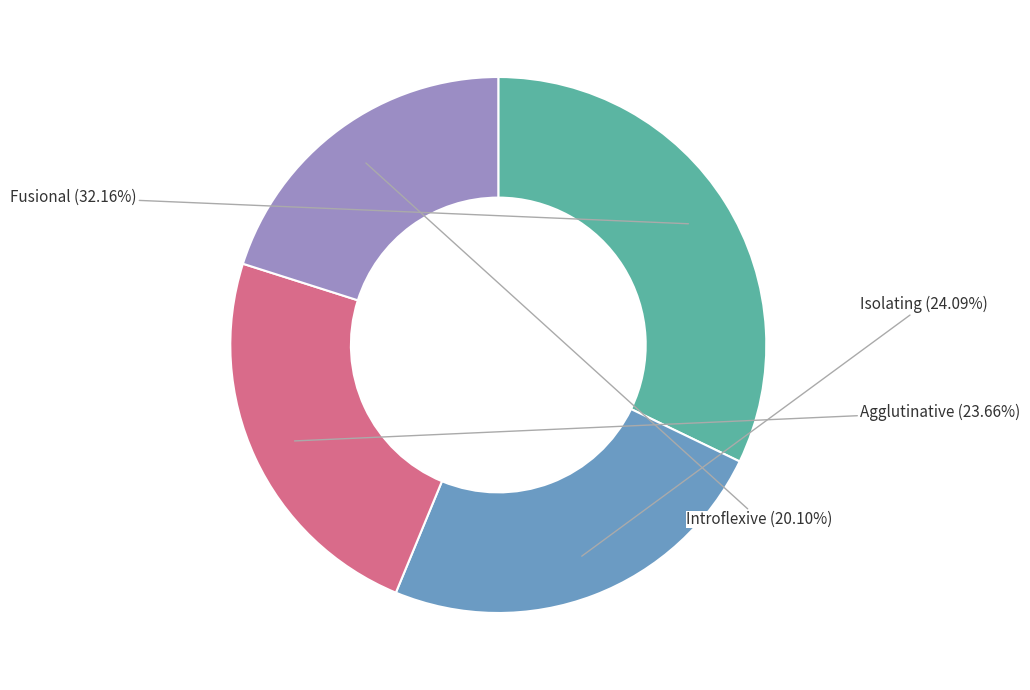

To the nearest percent, what is the difference between the largest and smallest slice percentages?

12%